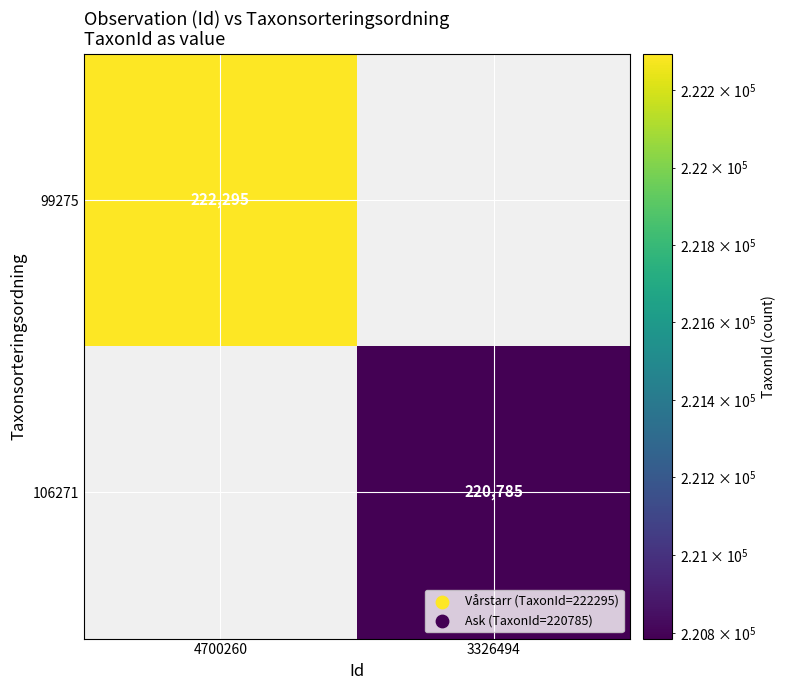

How many distinct data groups are displayed?

2